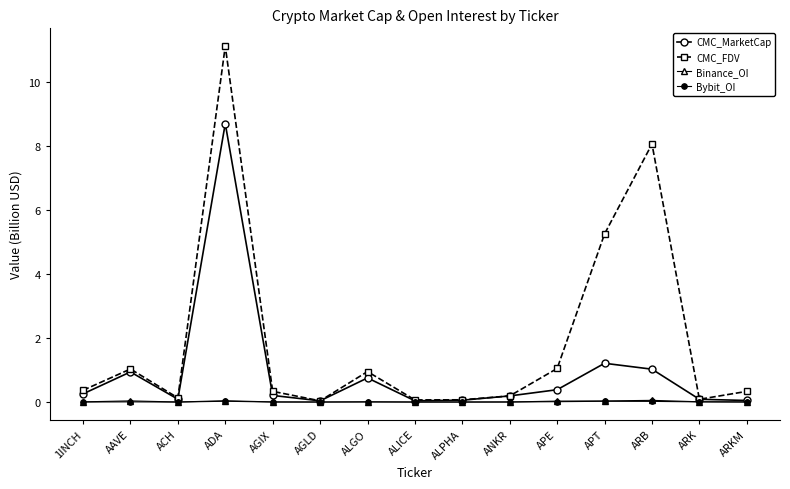

Which label corresponds to the smallest value in the chart?

ACH